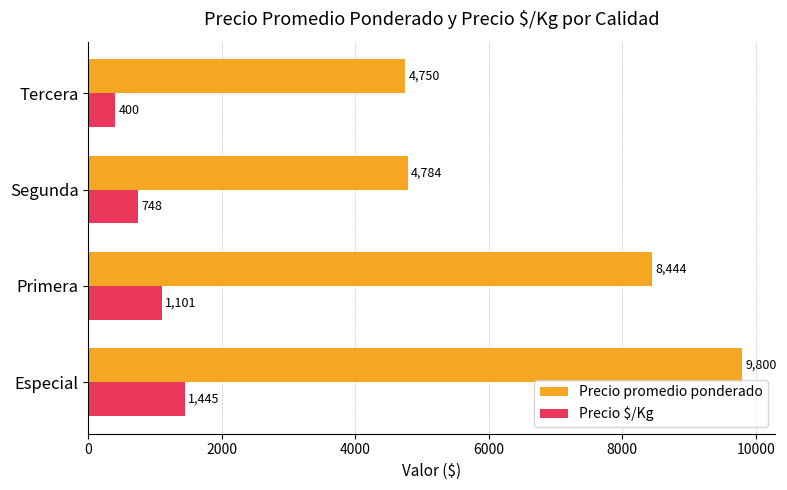

What is the maximum value shown in the chart?

9800.0